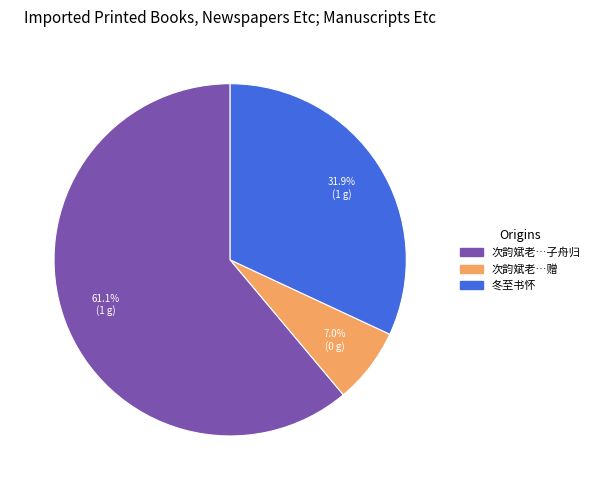

Is there any slice that represents more than half of the pie?

Yes